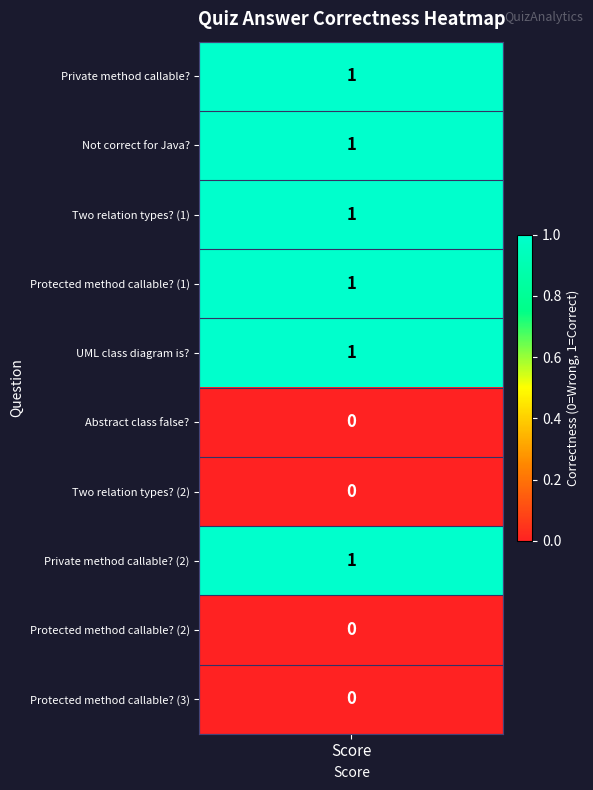

What is the maximum value shown in the chart?

1